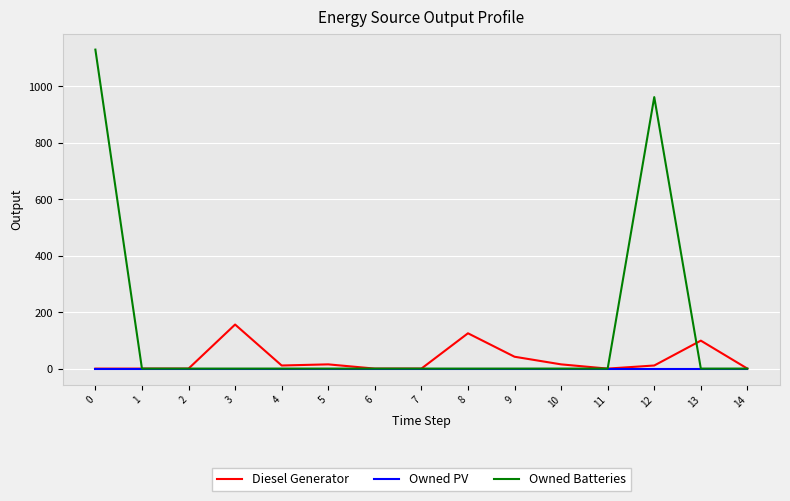

The value of Diesel Generator at 3 is 225. True or false?

False